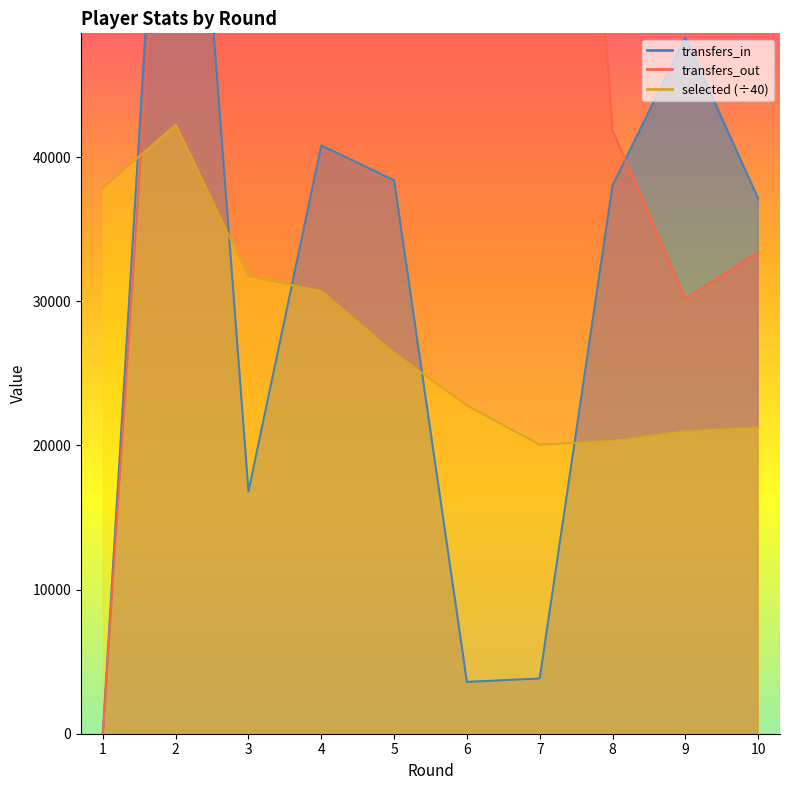

Where do transfers_out and transfers_in first cross each other?

2 and 3